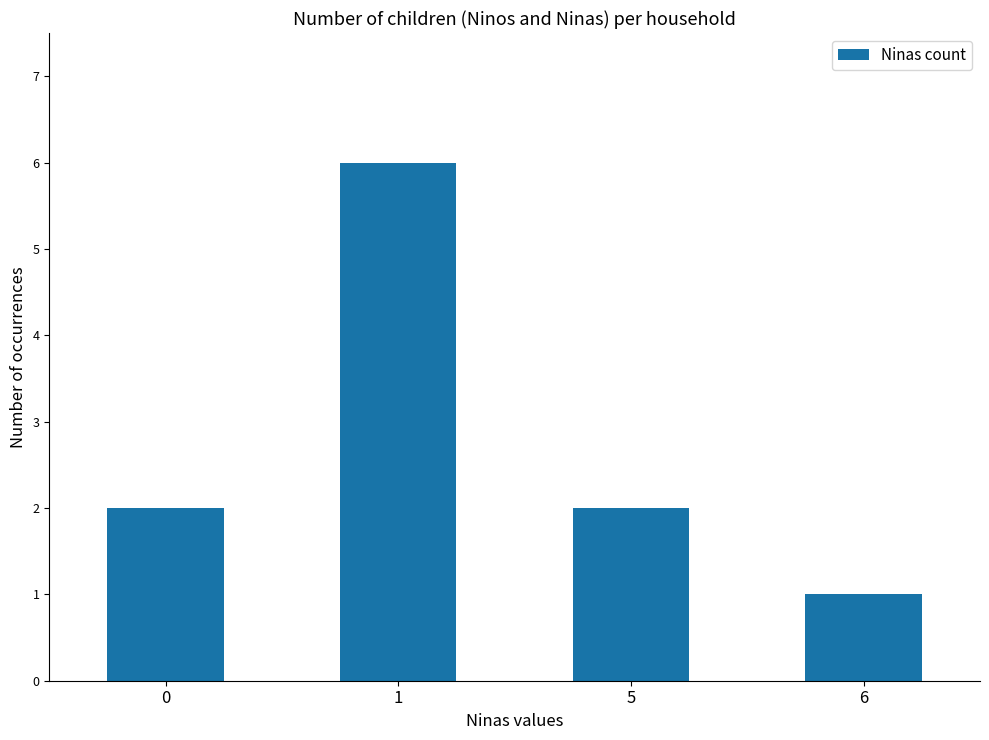

Are the bars horizontal?

No